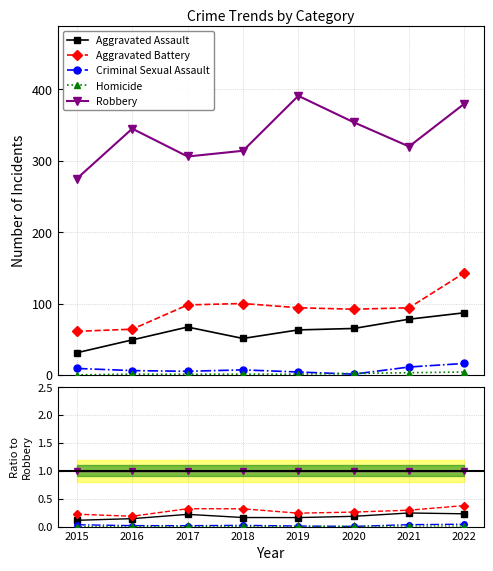

The Homicide series shows 0.0 at 2020. True or false?

False